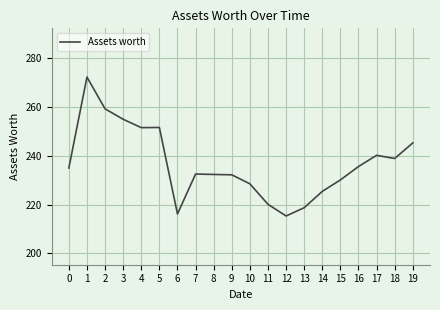

What is the difference between the maximum and minimum values?

57.0